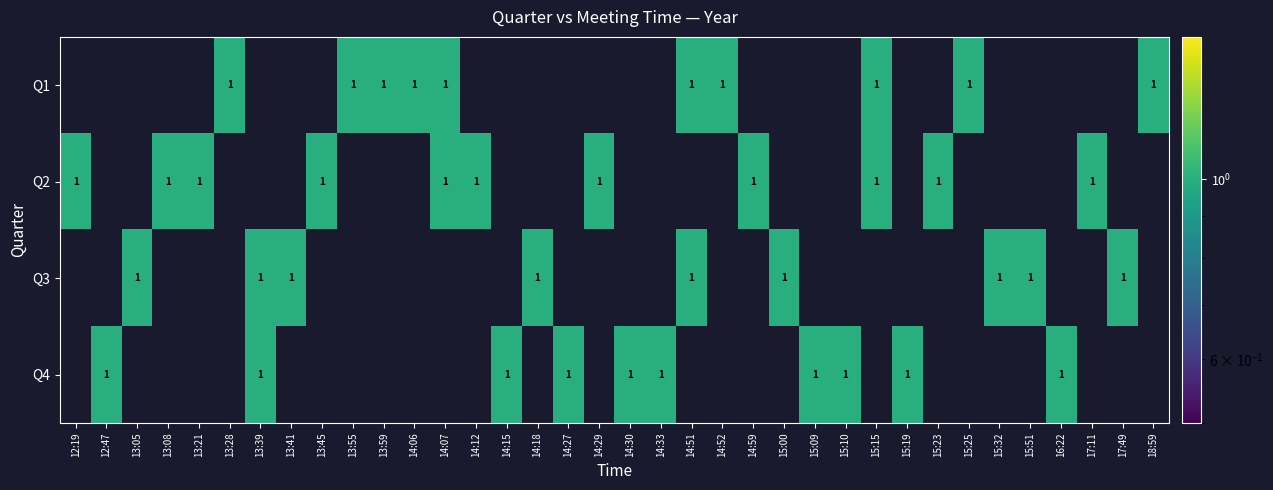

Which has a higher value, 15:25 or 13:59?

15:25